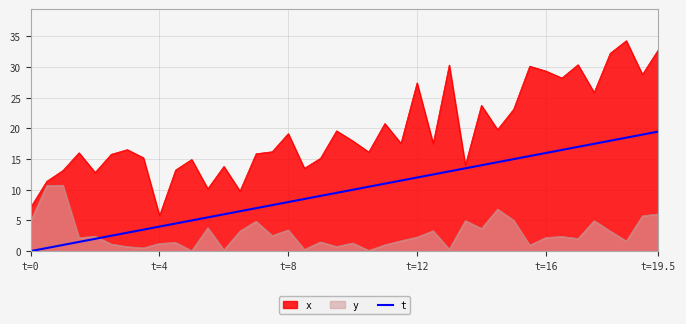

At which label does x reach its minimum?

t=4